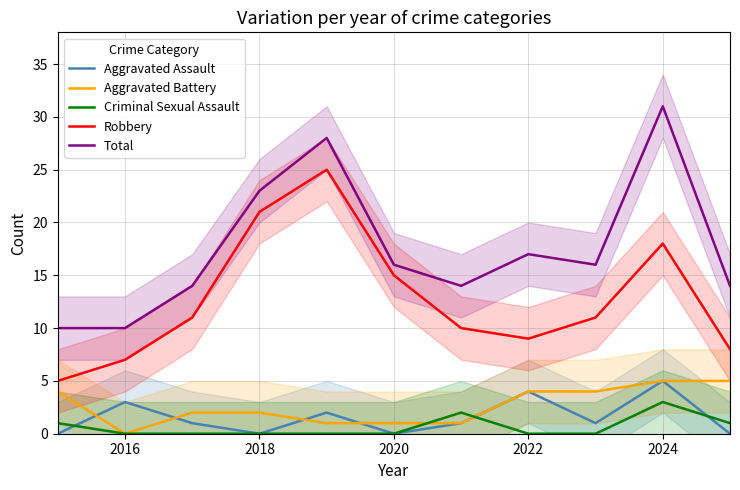

Read the Aggravated Assault value at 2022.

4